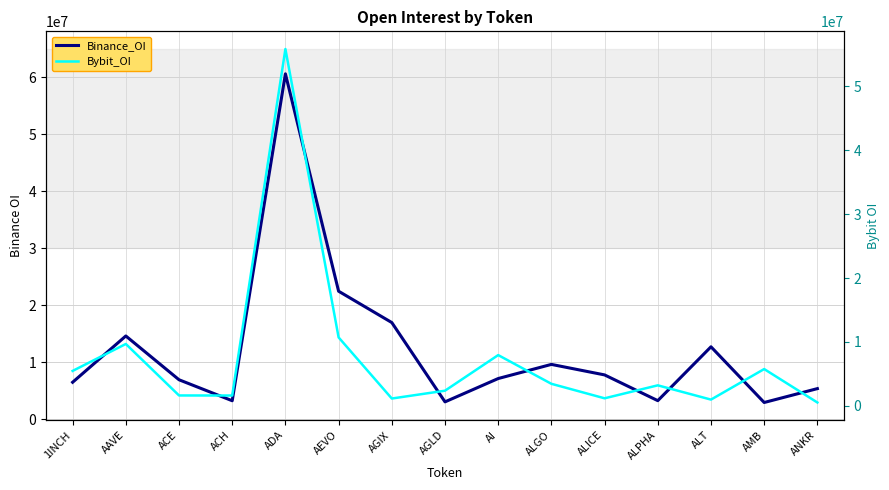

What is the approximate value of Bybit_OI at ALT, to the nearest 50?

998000